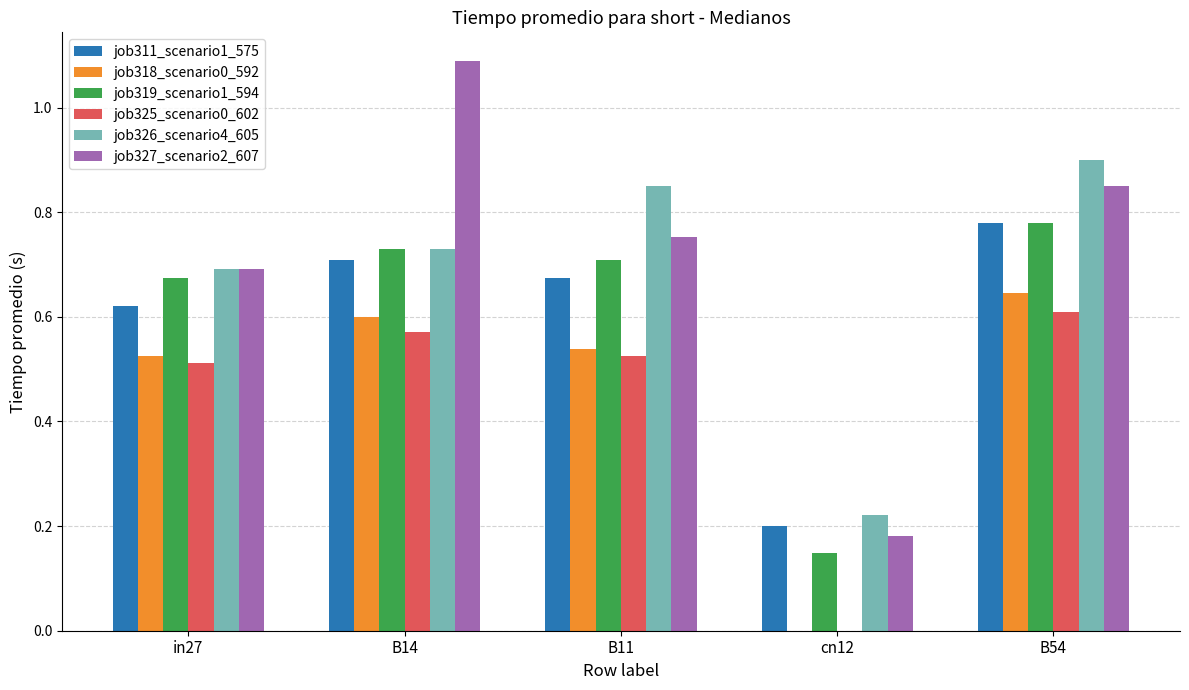

What is the maximum value shown in the chart?

1.1